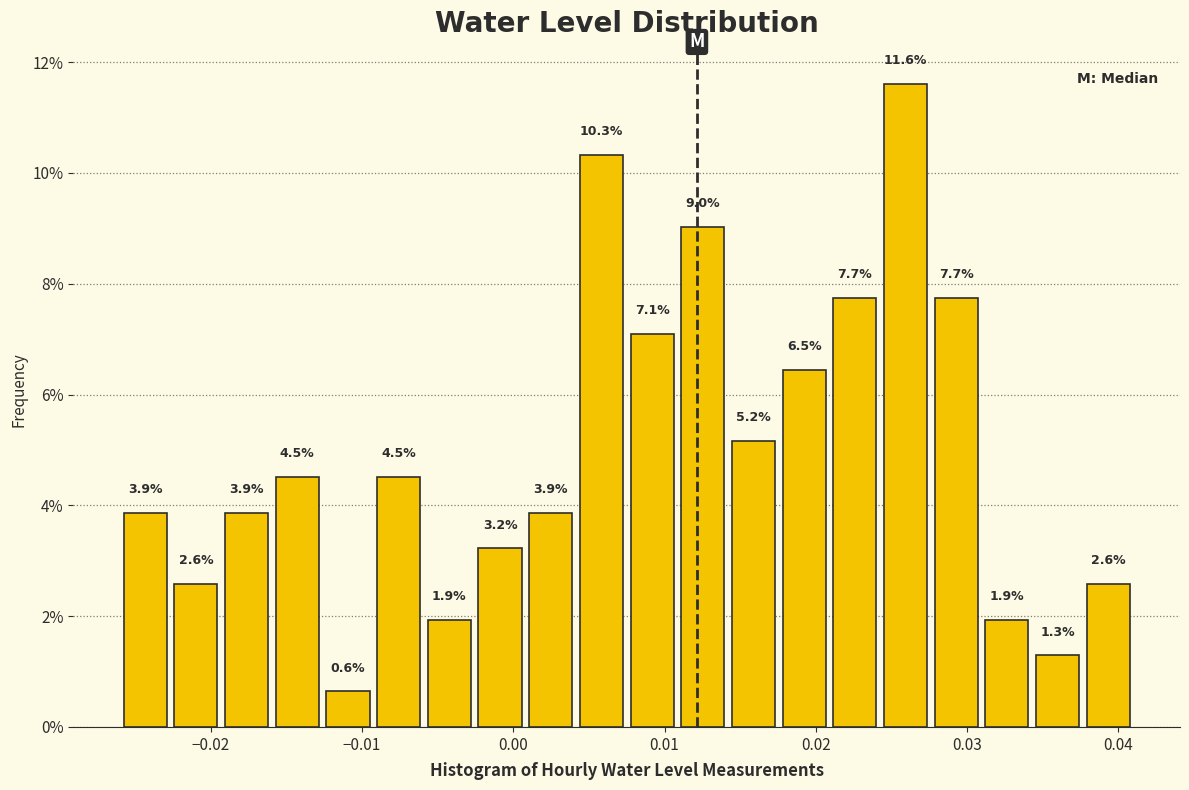

Read against the x-axis, roughly where is the centre of the tallest bar?

0.026